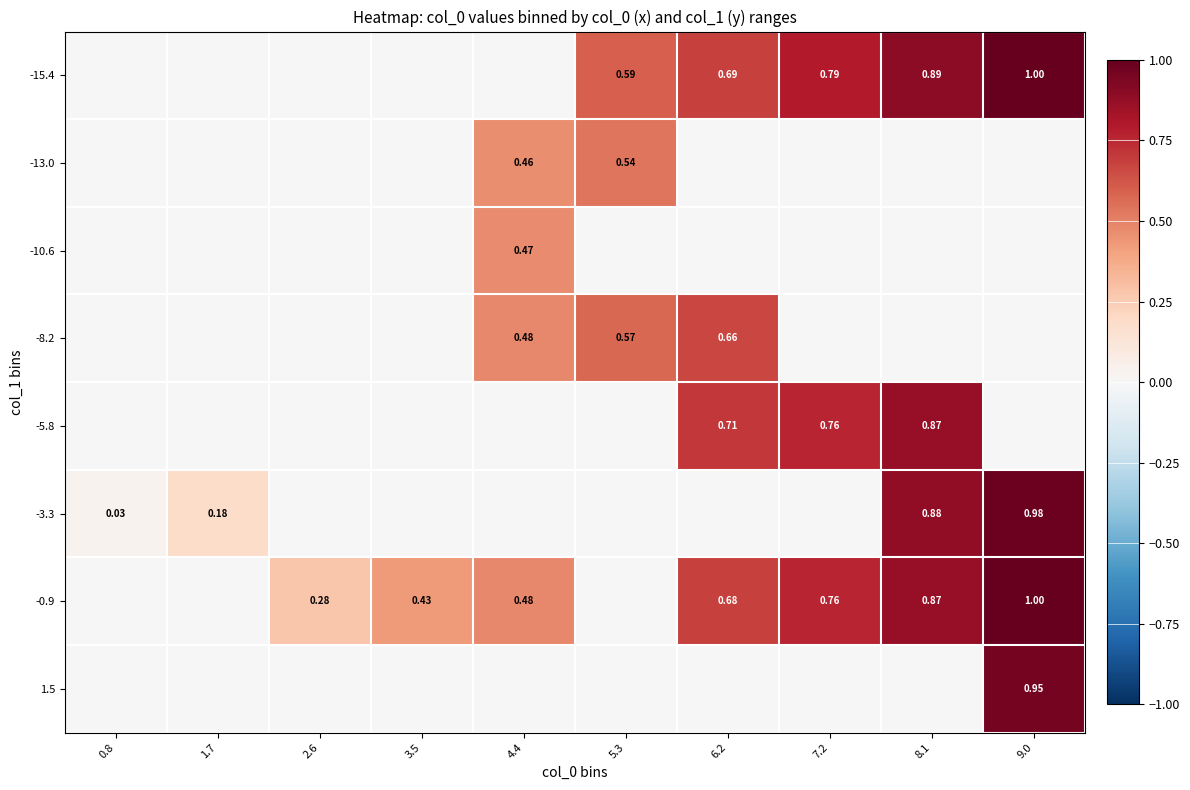

At how many categories does at least one series exceed 0?

10